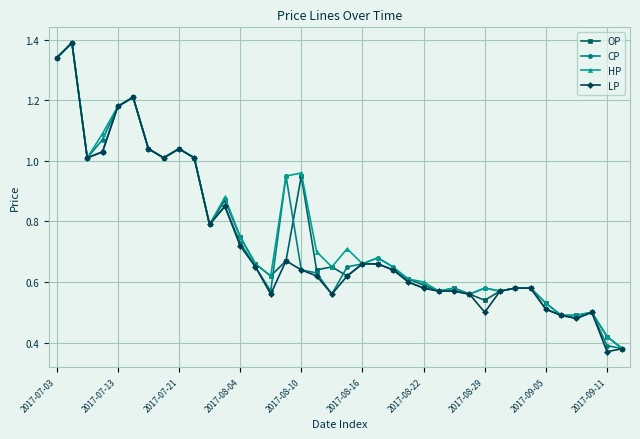

True or false: OP has more than 0 interior local peaks.

True